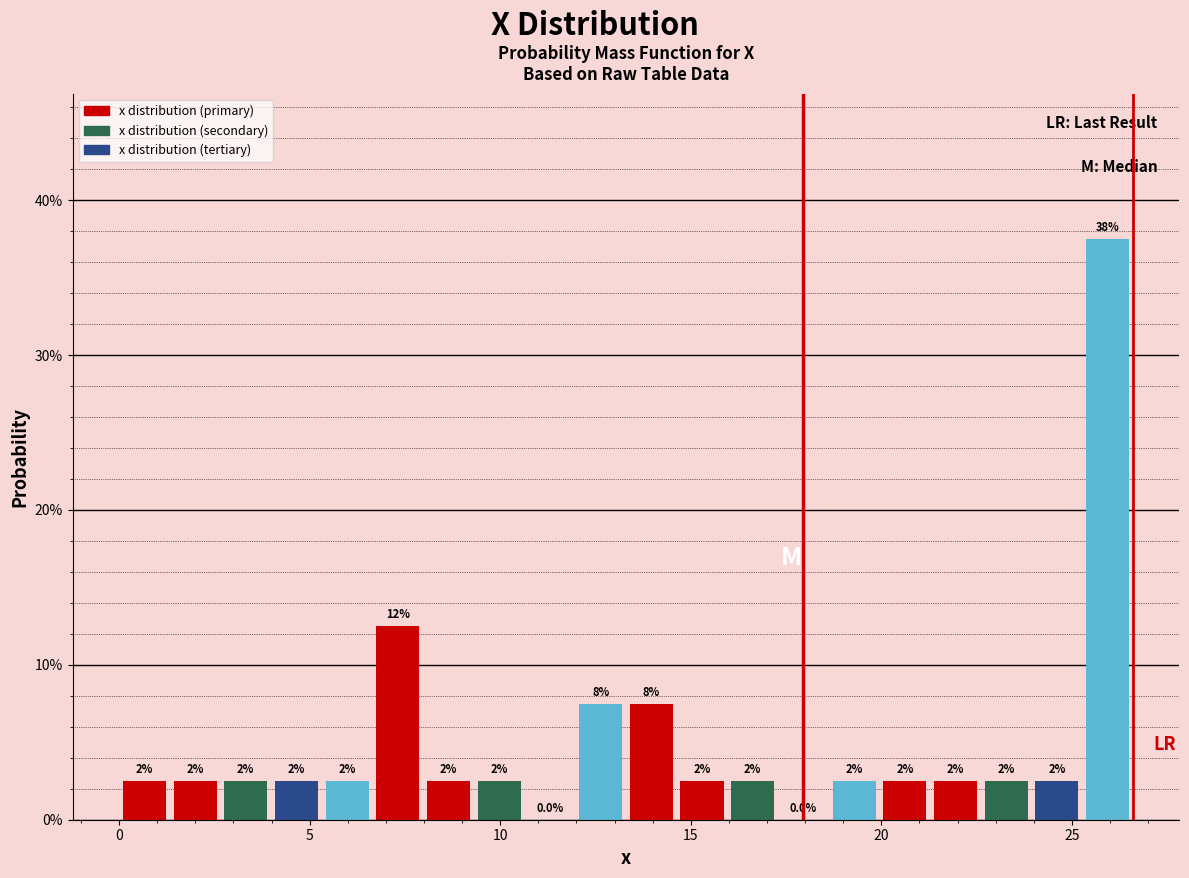

Around what value on the x-axis is the tallest bar? Give the approximate position of its centre, as read against the axis.

26.0